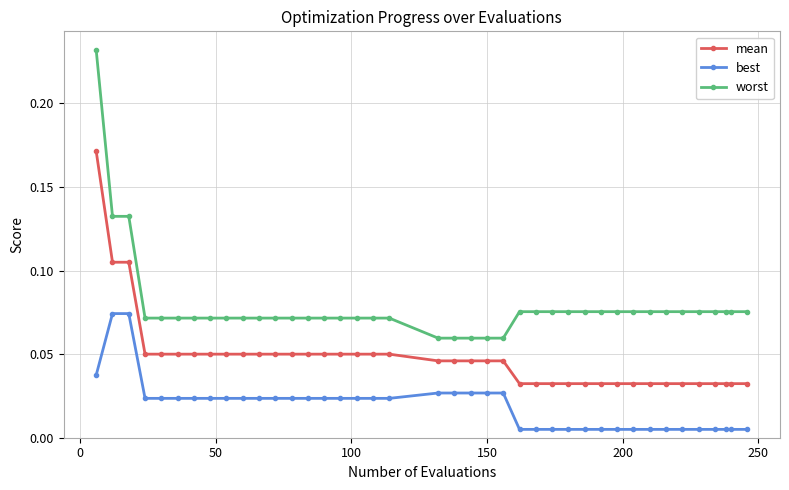

Which series has the widest spread of values?

worst